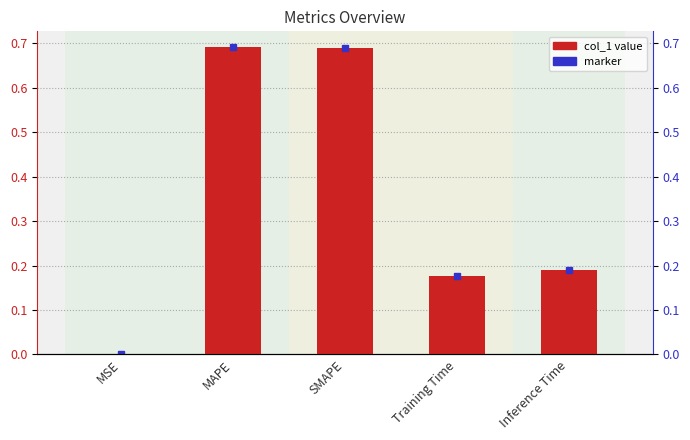

Which label corresponds to the smallest value in the chart?

MSE